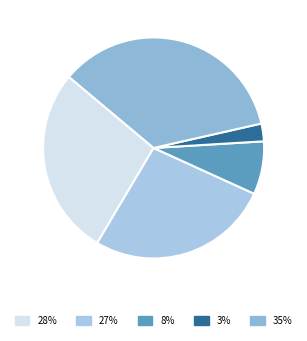

Count the number of slices in the pie.

5